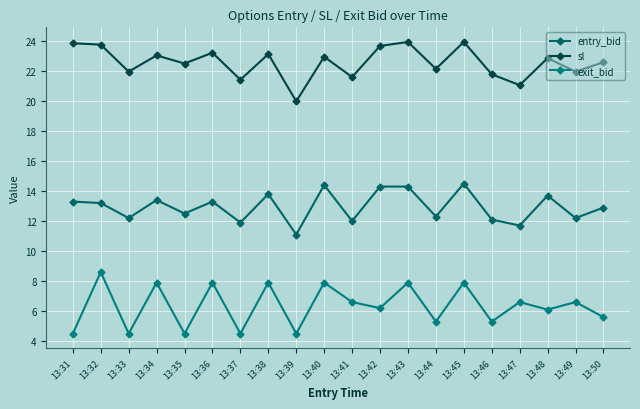

At how many categories does at least one series exceed 9?

20